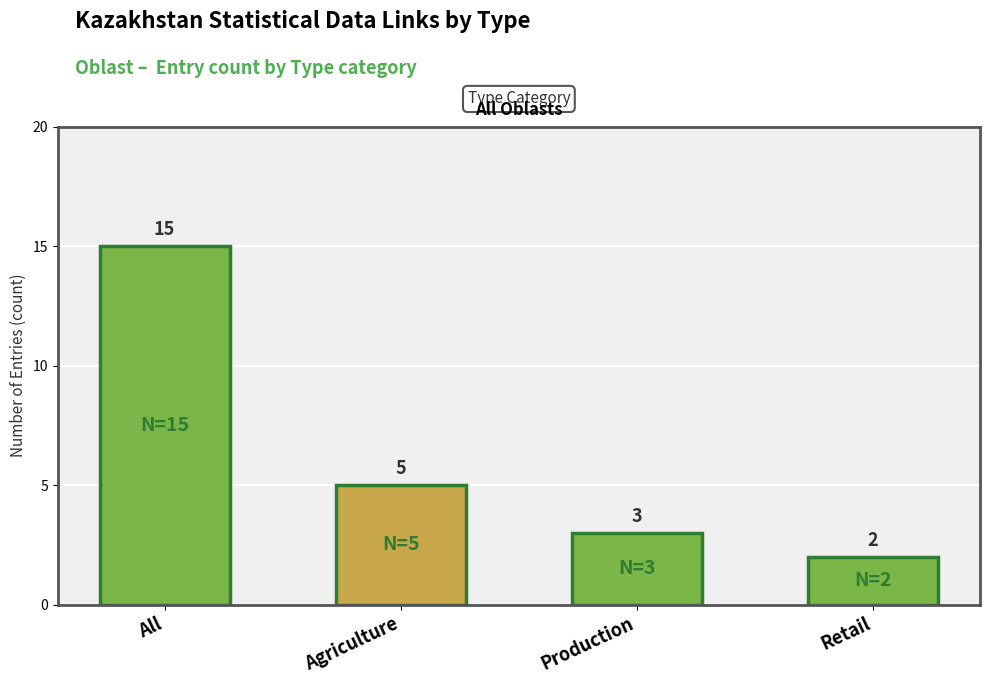

What is the value of the 3rd bar from the left?

3